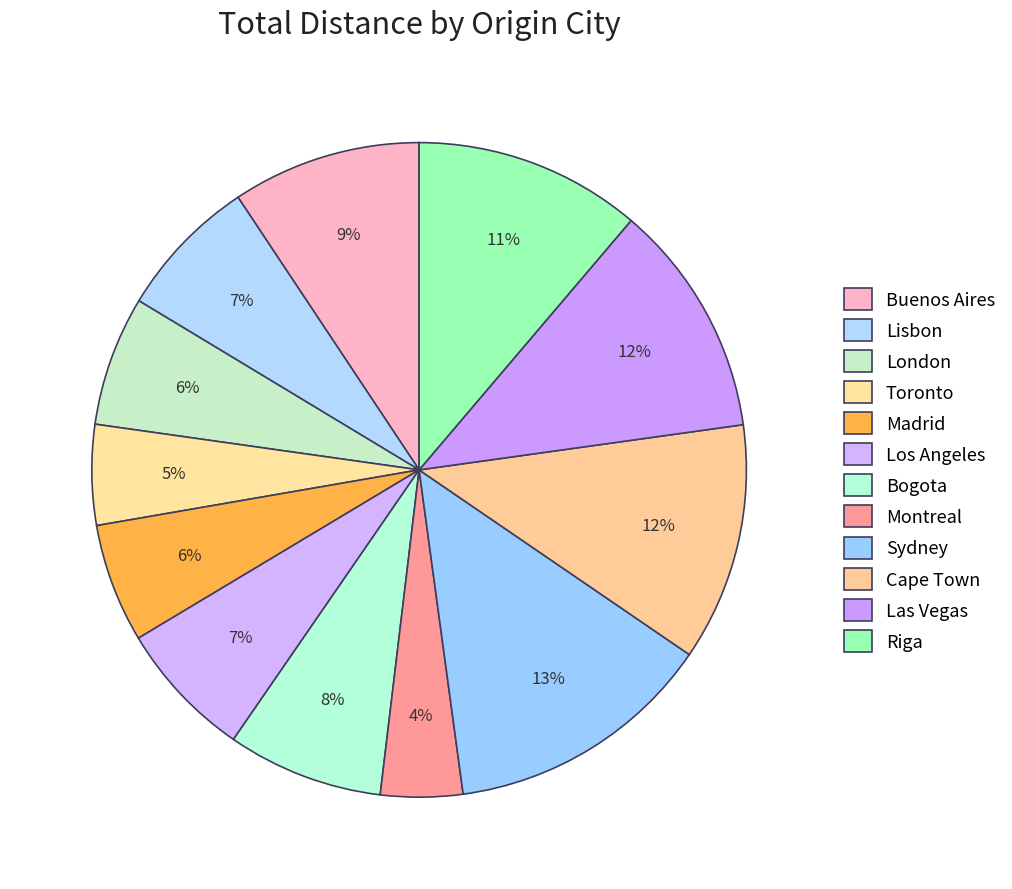

What percentage is the Toronto slice, to the nearest percent?

5%